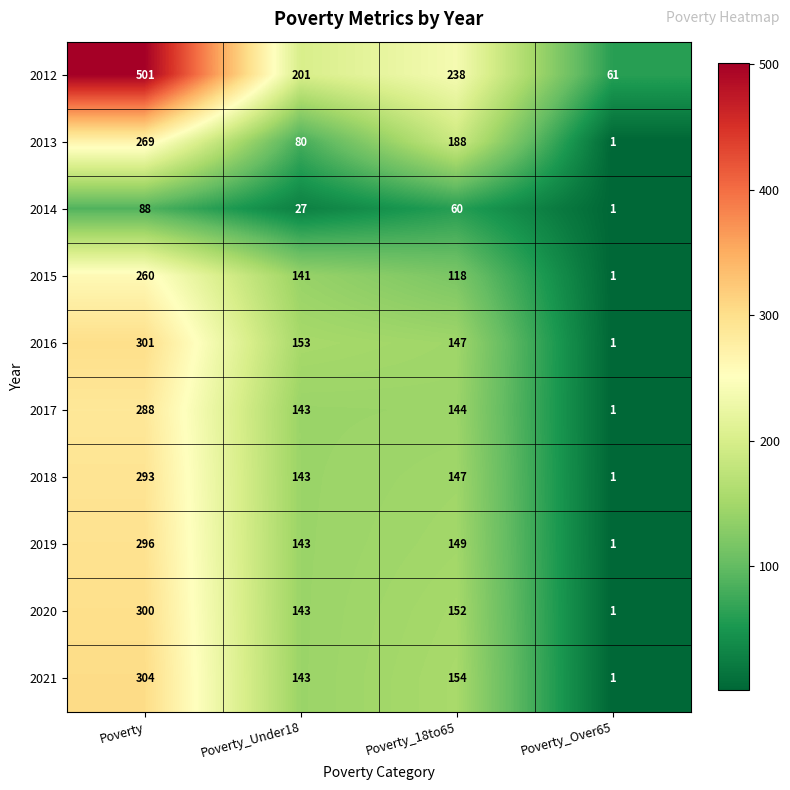

True or false: 2013 has a value of 80 at Poverty_Under18.

True